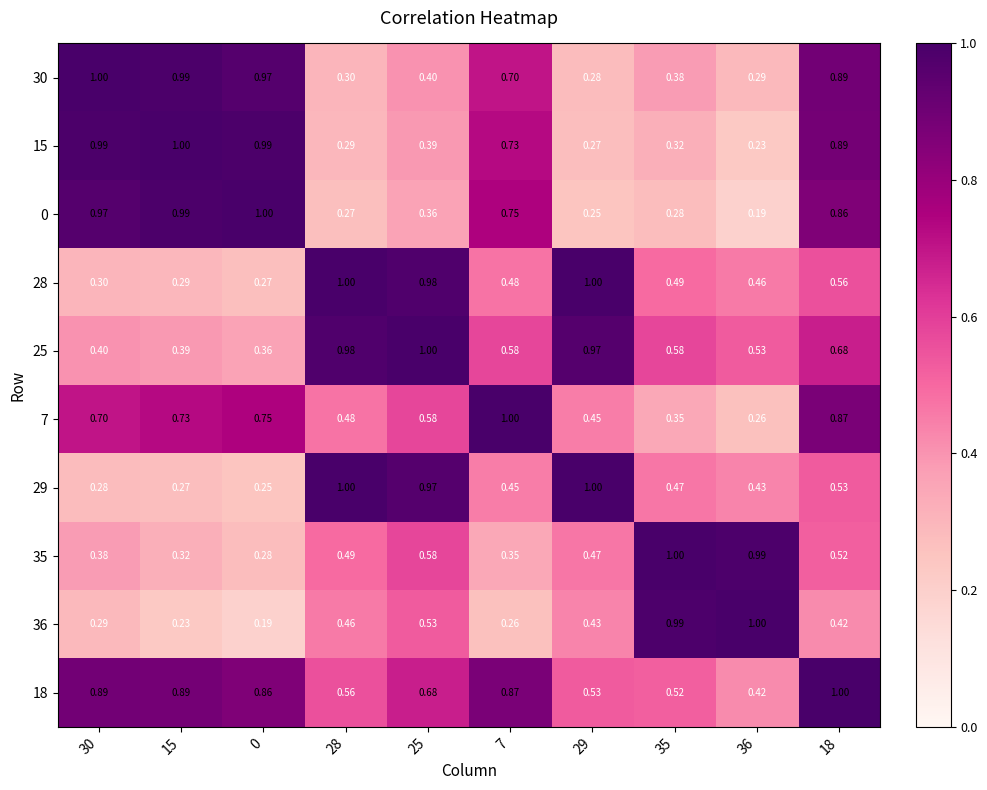

Is the value of 18 at 15 greater than the value of 28 at 15?

Yes